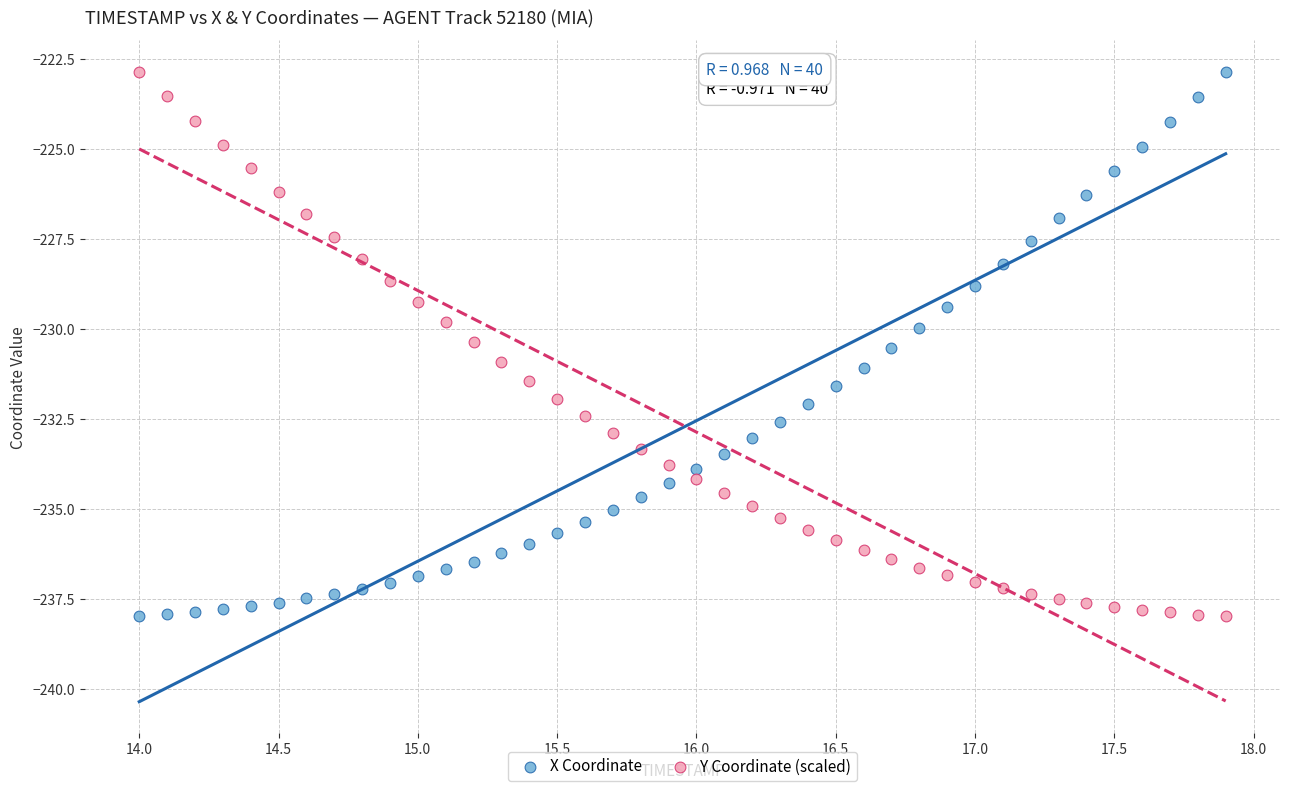

Across all data points, what is the range of X values (max minus min)?

3.9